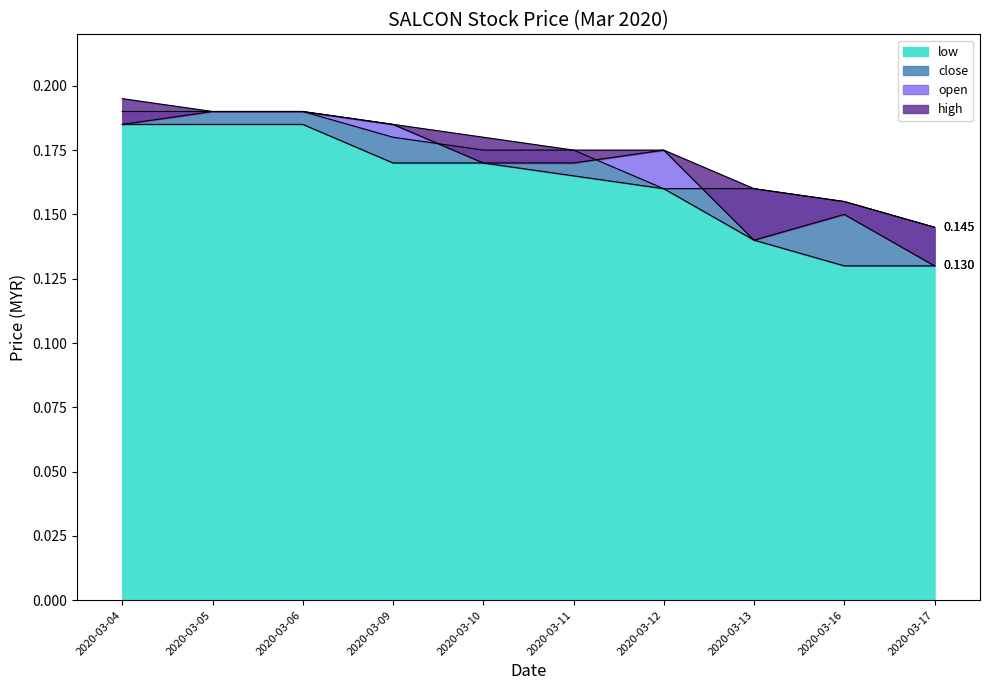

Is the value of close at 2020-03-12 greater than the value of high at 2020-03-09?

No